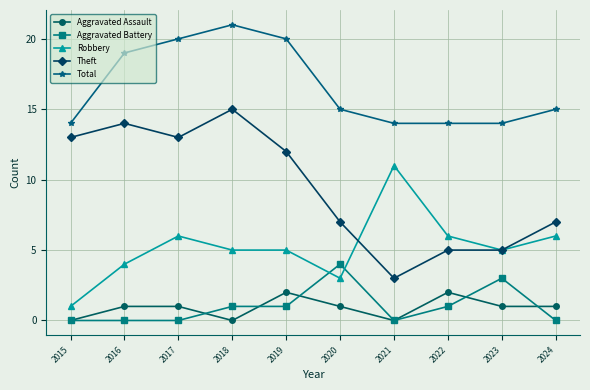

Is this an area chart (filled region under the line)?

No